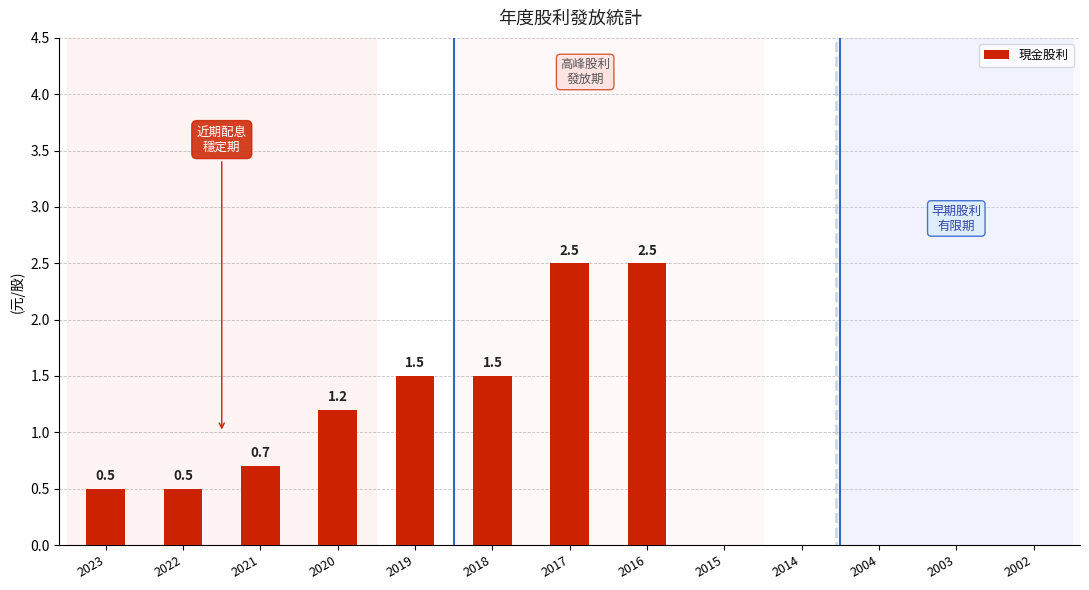

True or false: the data shows 0.0 at 2003.

True